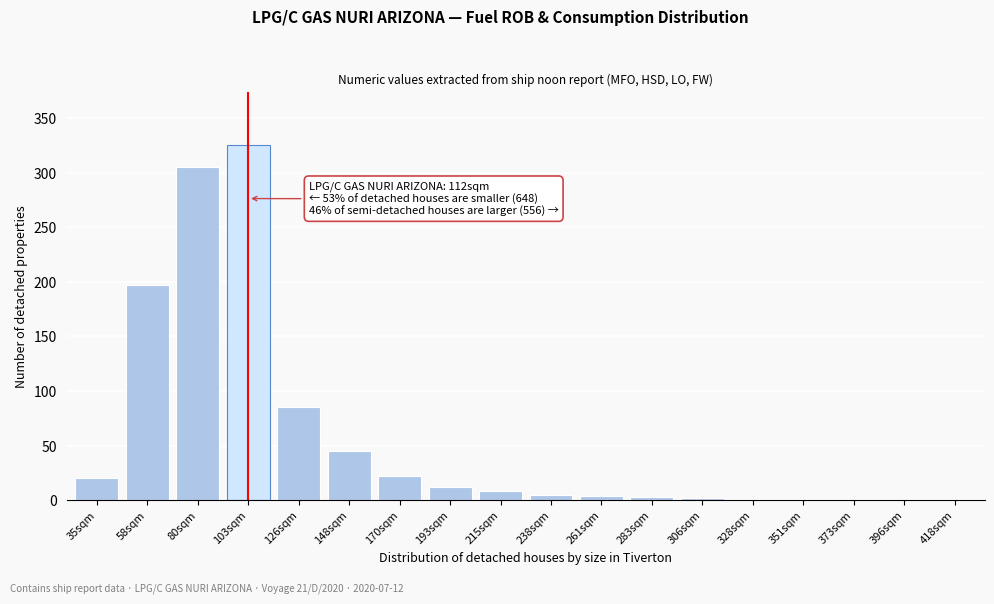

The value at 396sqm is 166. True or false?

False